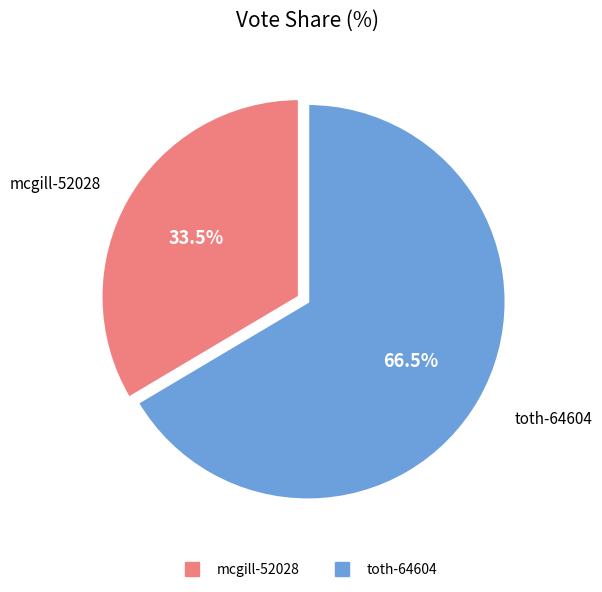

Count the number of slices in the pie.

2